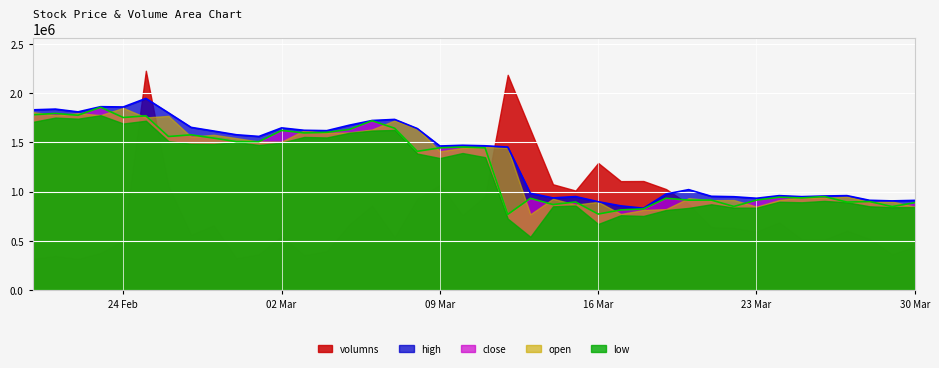

The volumns series shows 1406684.1 at 2020-02-26. True or false?

False